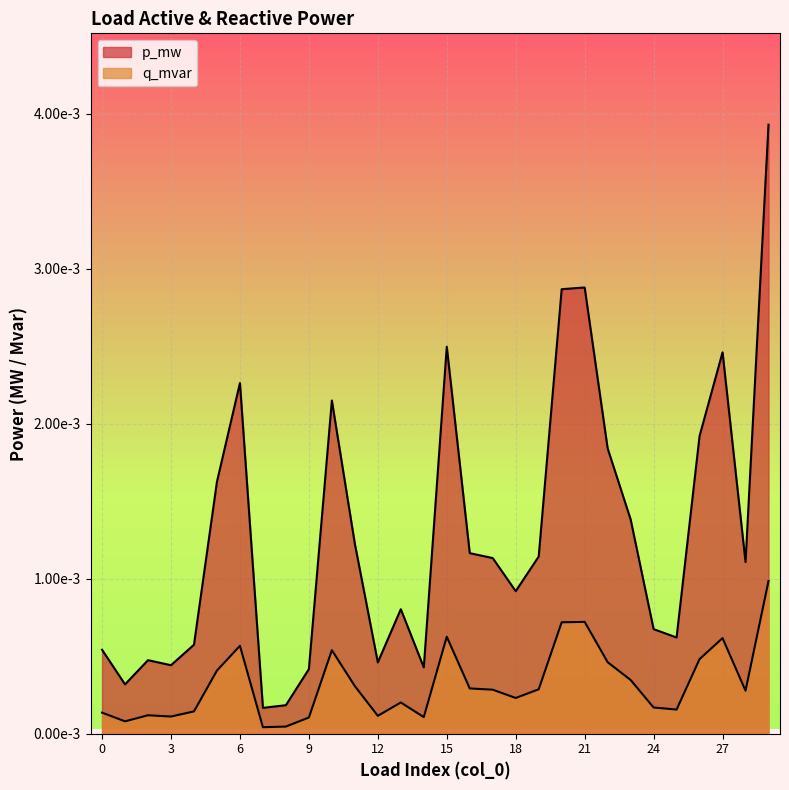

How many lines are shown in the chart?

2